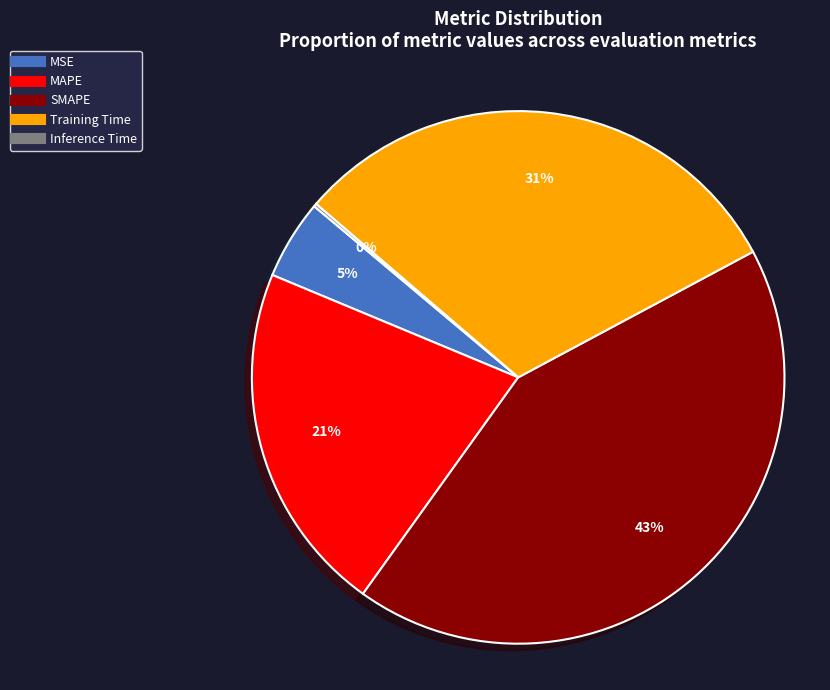

To the nearest percent, what is the combined percentage of MAPE and Training Time?

52%